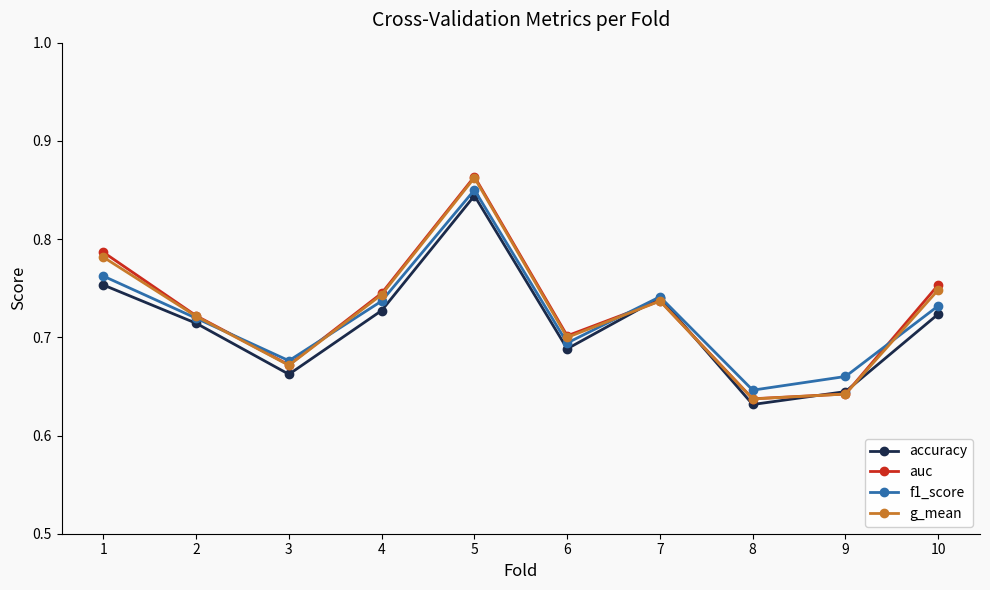

Which series has the widest spread of values?

auc